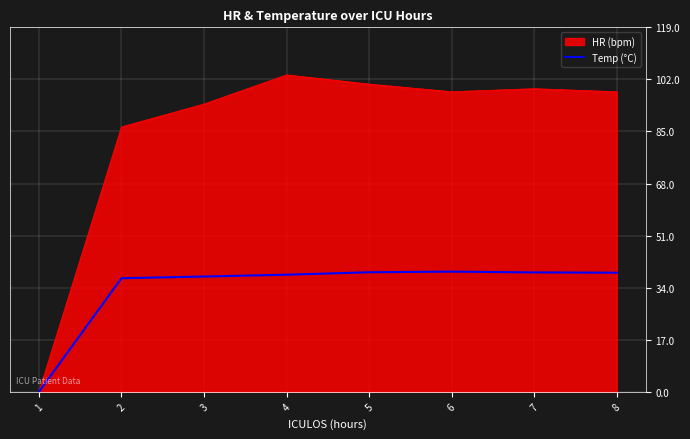

Rank the series at 2 from highest to lowest value.

HR (bpm), Temp (°C)